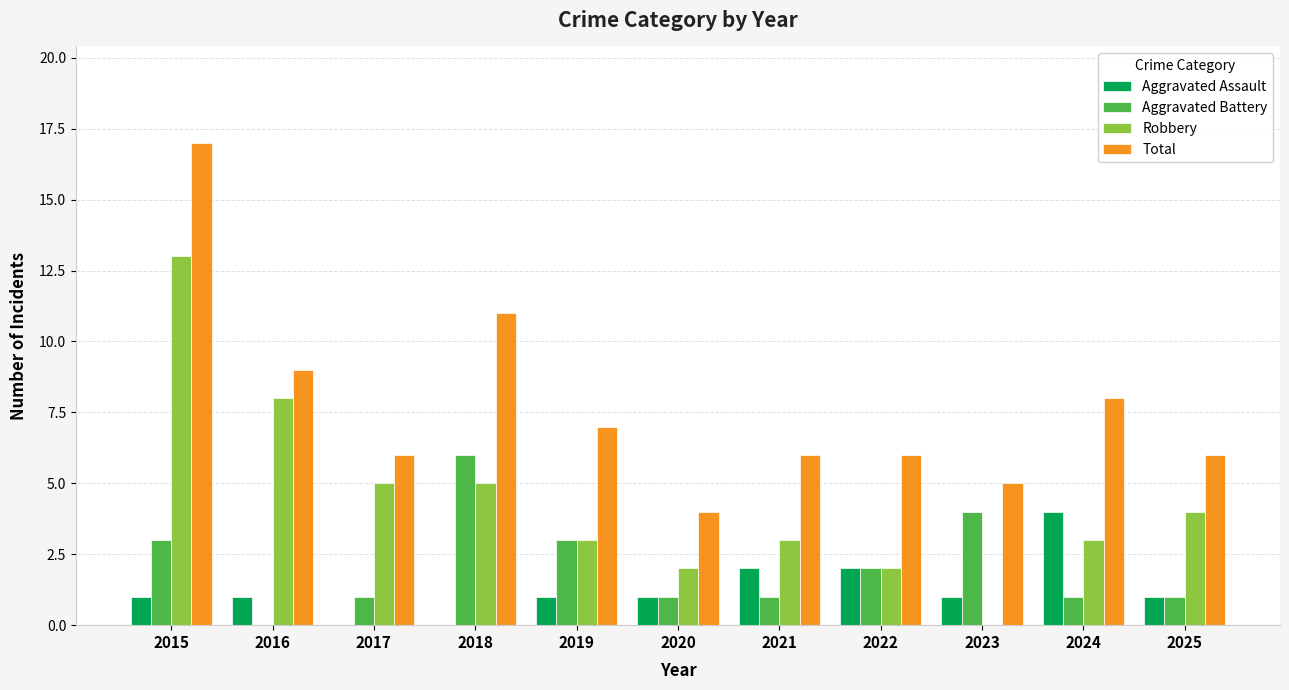

Is the value of Total at 2024 greater than the value of Aggravated Assault at 2019?

Yes